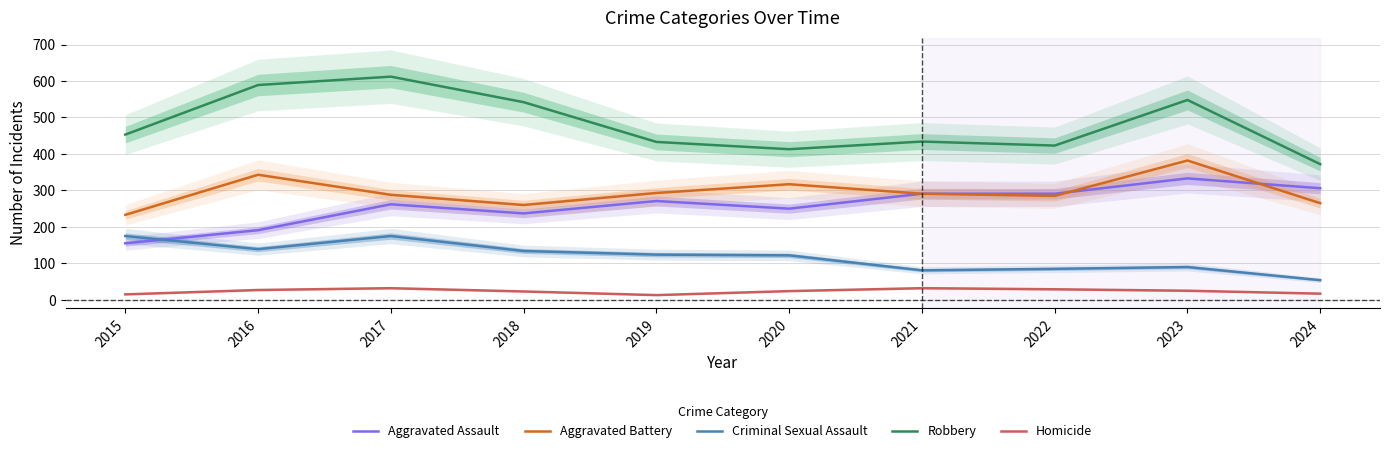

What is the difference between the maximum and second lowest values in the Robbery series?

199